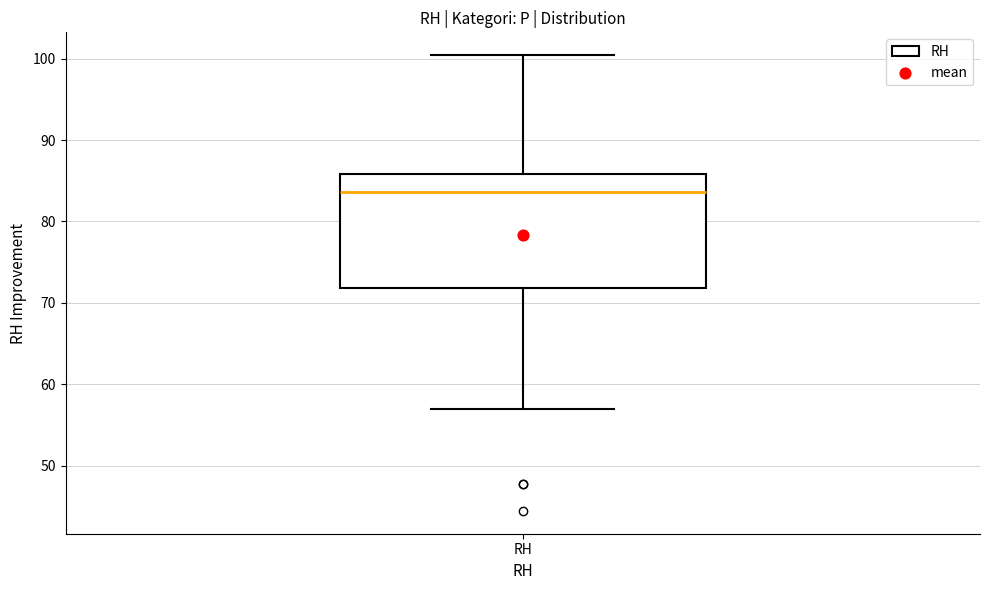

Transcribe this box plot: give where the median line is, the range the box spans, and where the two whiskers end, as read against the y-axis. The values are not printed on the chart, so give them approximately, as read against the axis.

median 84, box 72 to 86, whiskers 57 to 100